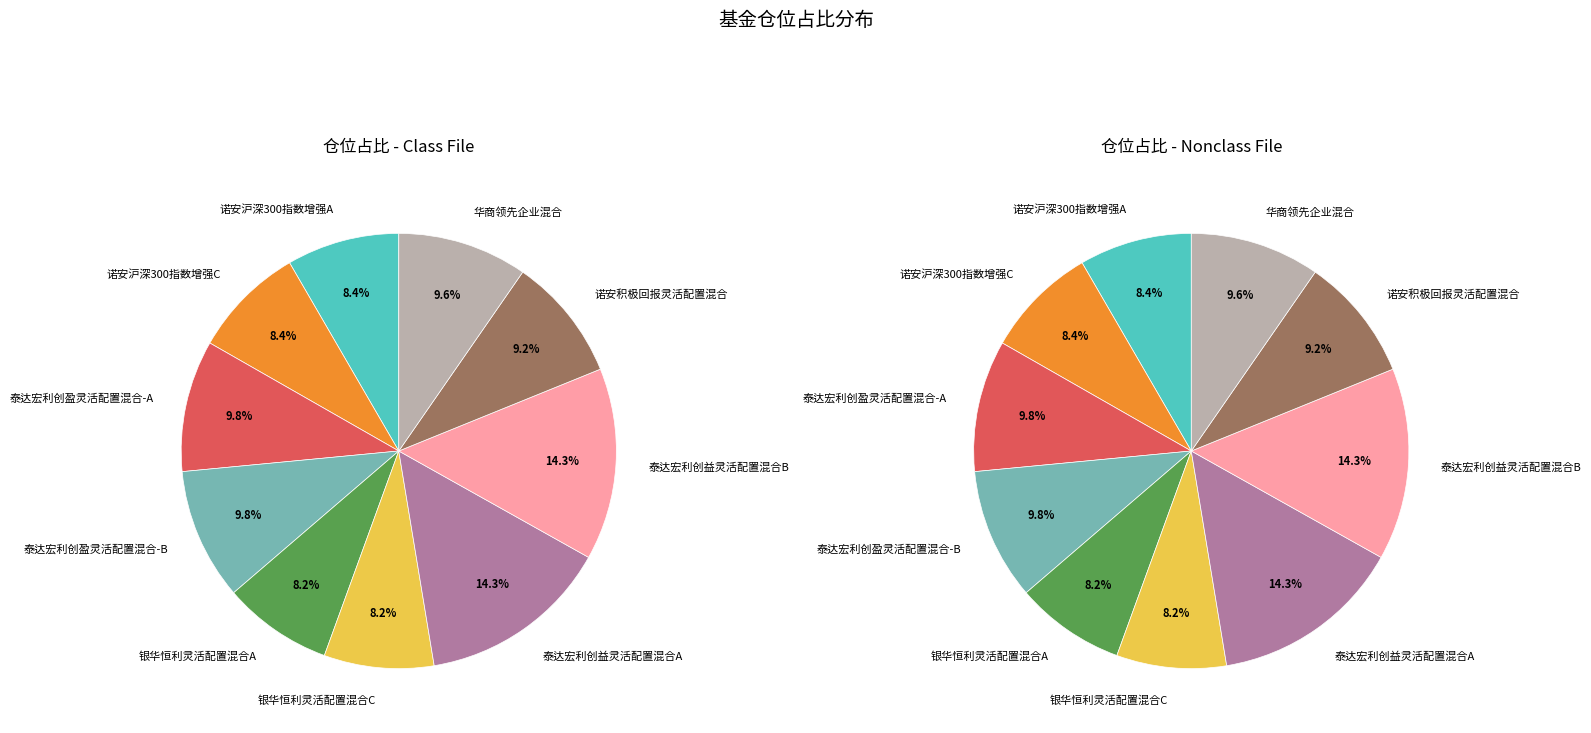

Is it true that 银华恒利灵活配置混合A is 20% of the pie?

False